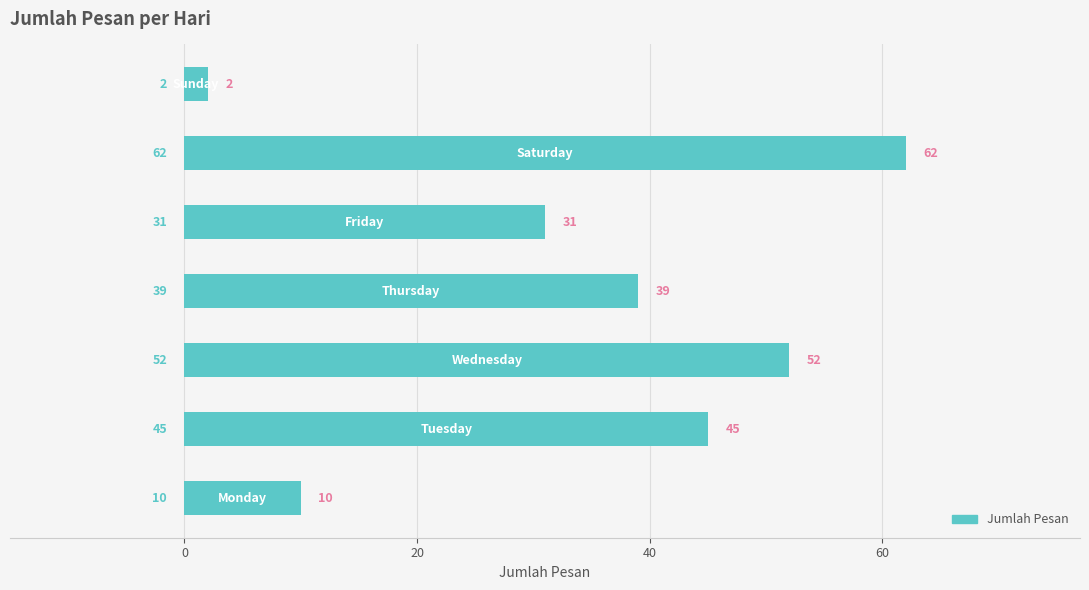

Does the chart contain any negative values?

No